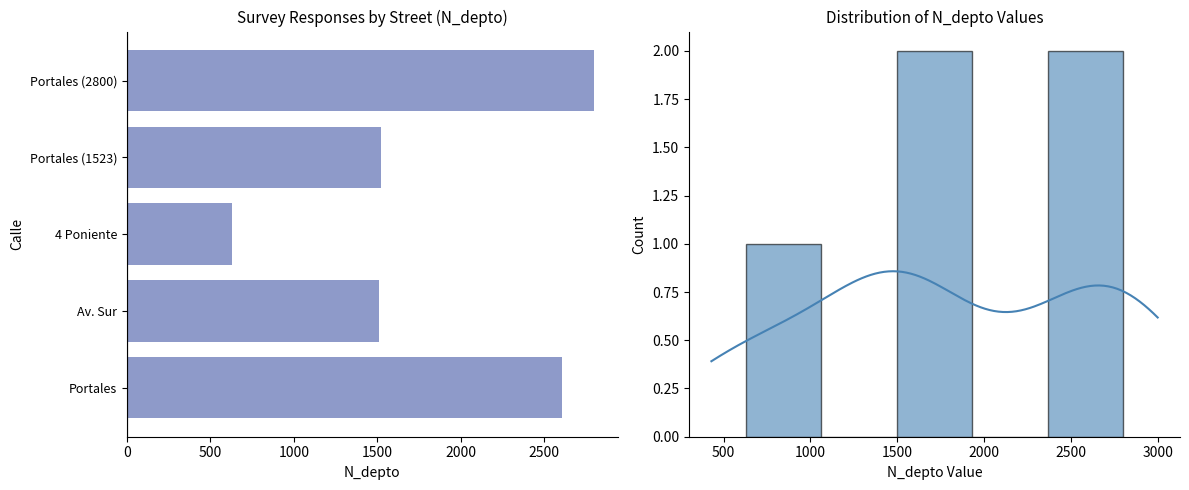

What is the sum of all values?

9069